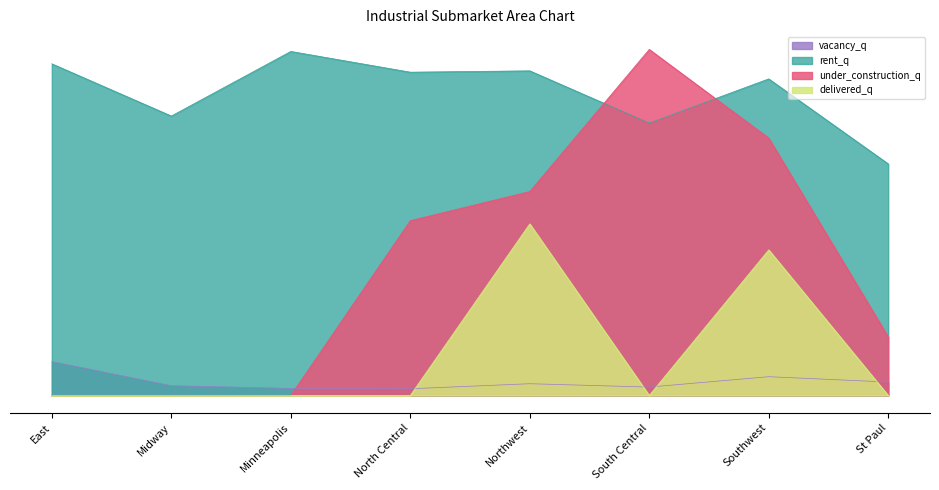

Between East and Minneapolis, which series saw the biggest shift?

vacancy_q